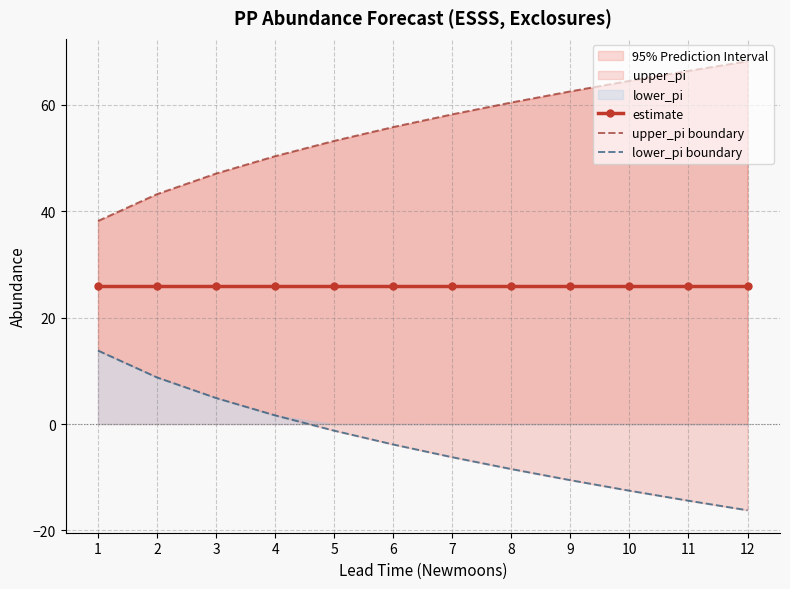

Which label corresponds to the smallest value in the chart?

12